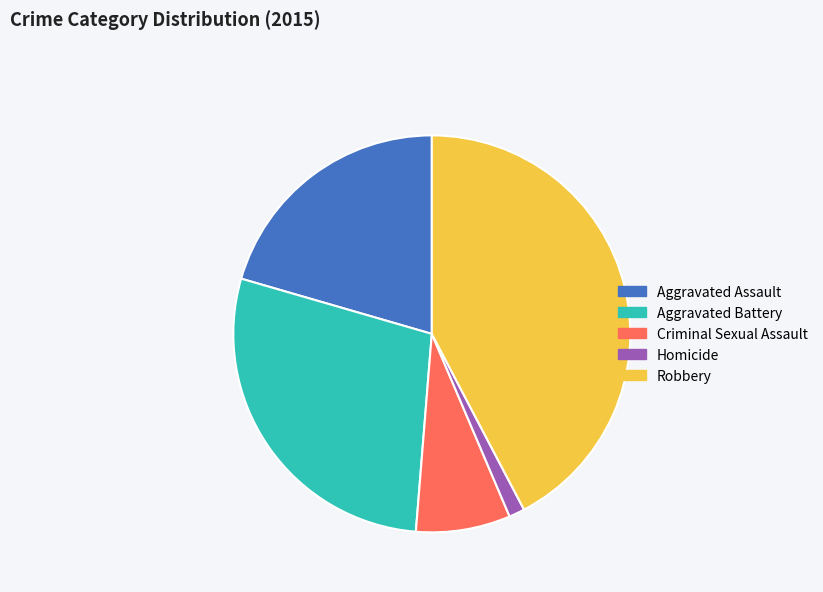

What is the largest slice in the pie chart?

Robbery